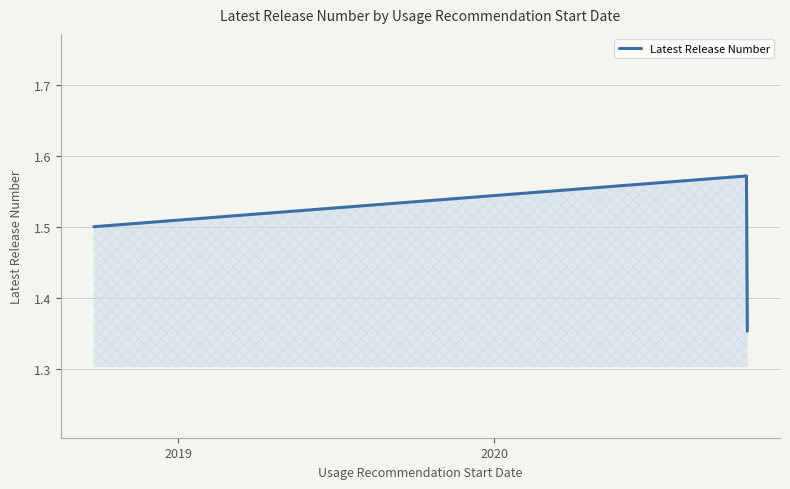

What is the difference between the maximum and minimum values?

0.2